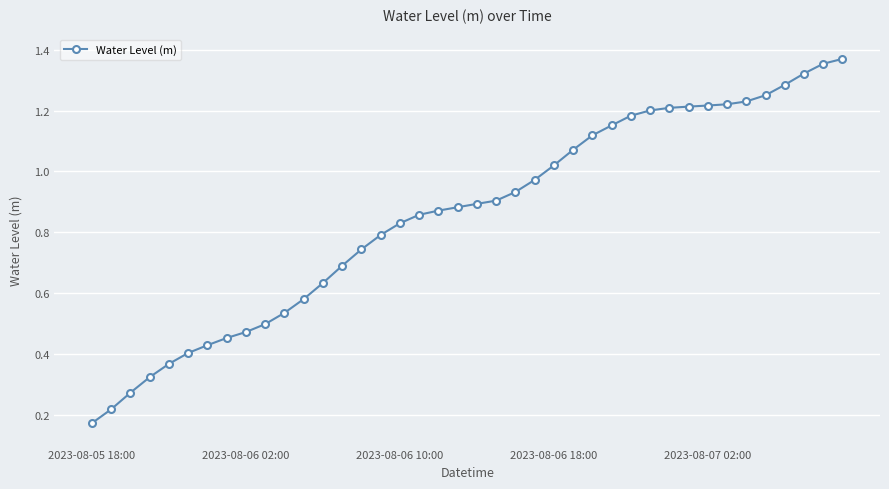

What is the smallest value displayed?

0.2